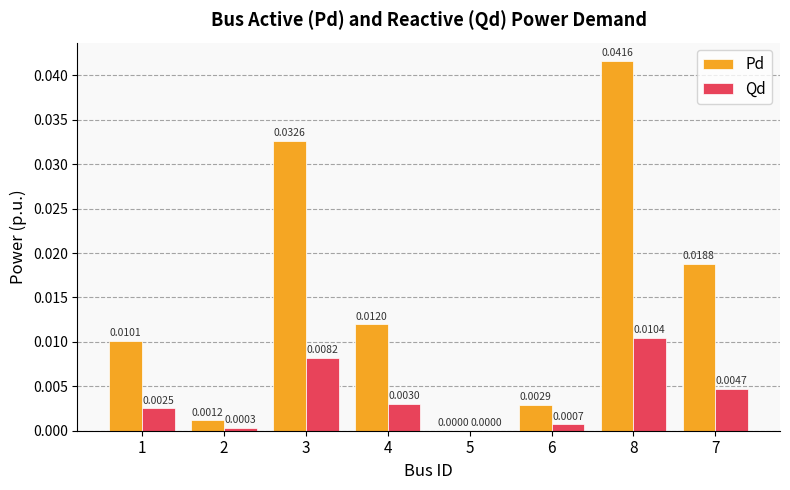

Which category has the highest value in the Pd series?

8